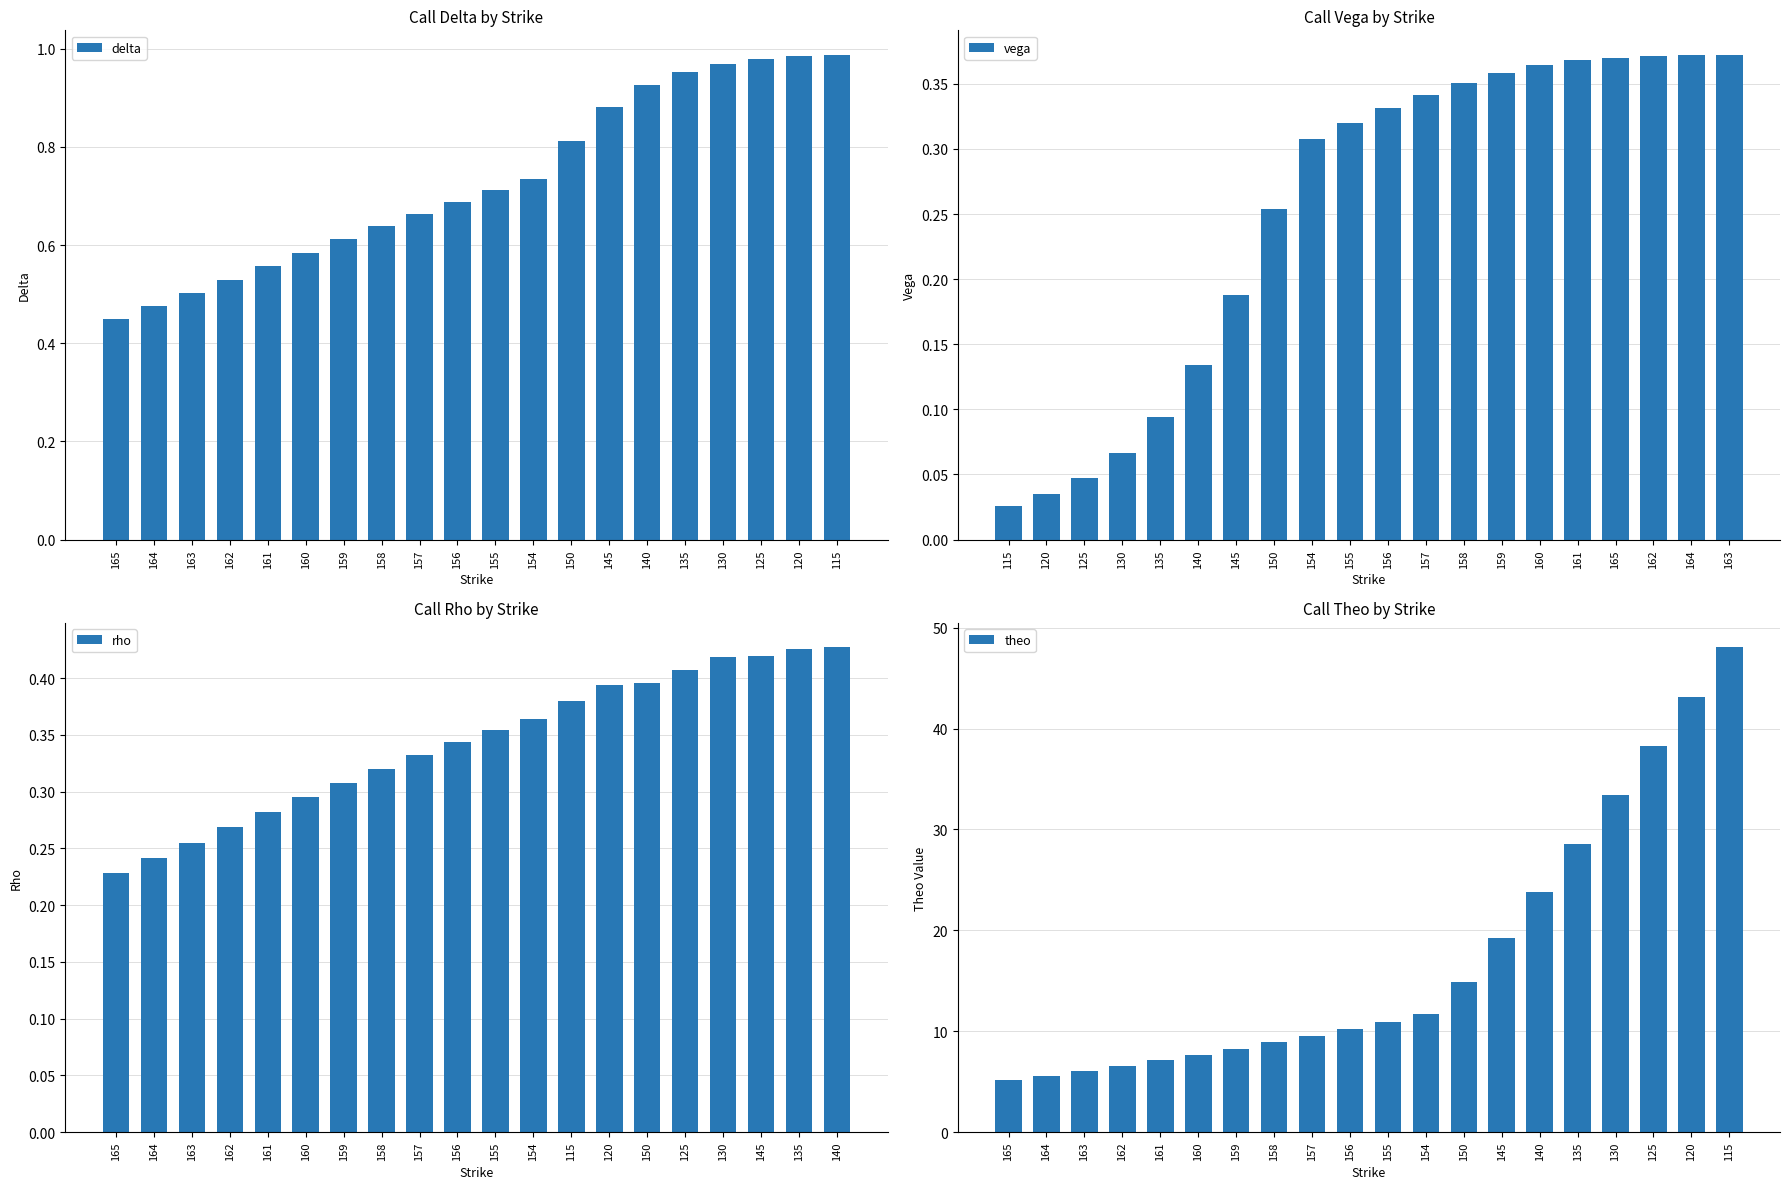

What is the sum of all delta values?

14.6